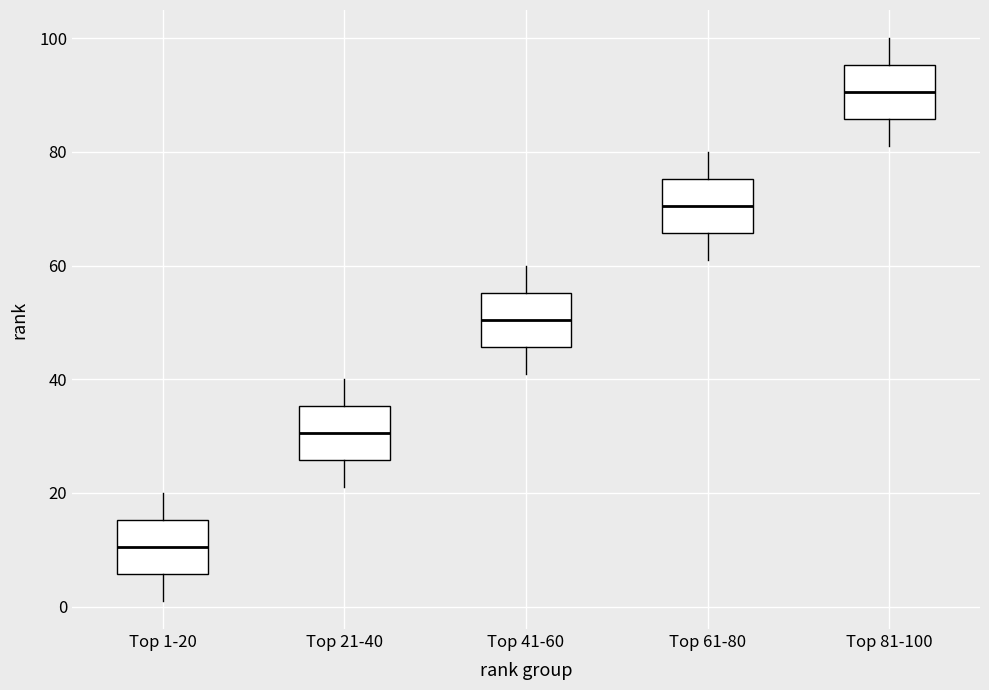

Where does the median line of the box for Top 81-100 sit on the y-axis? The values are not printed on the chart, so give them approximately, as read against the axis.

90